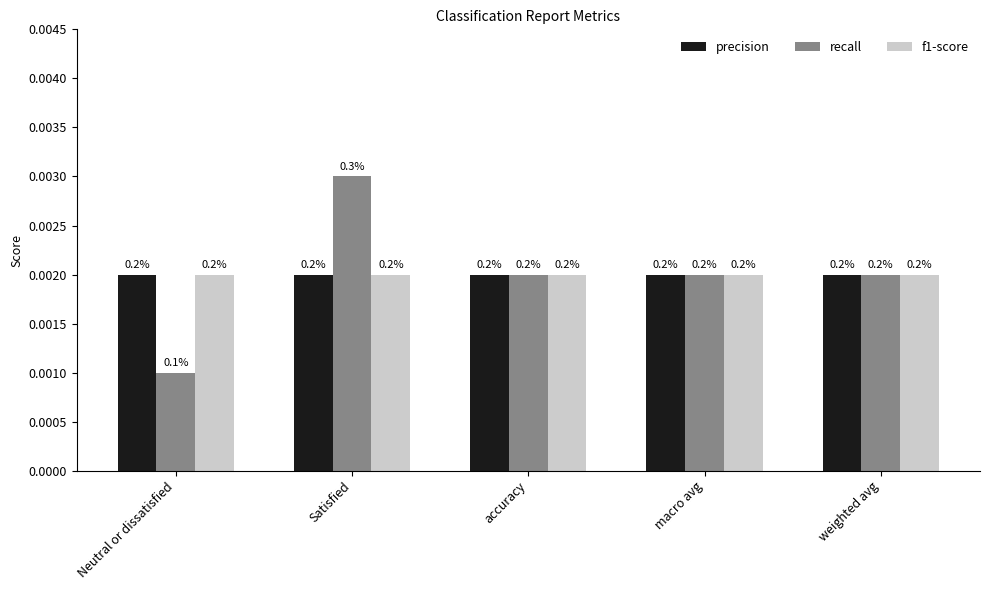

Is it true that precision equals 0.0 at macro avg?

False